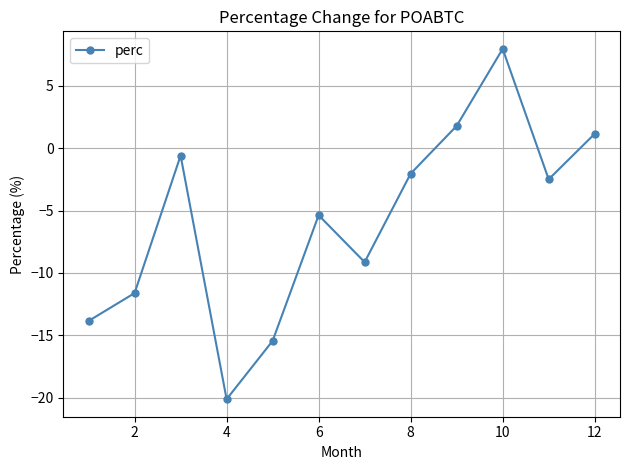

True or false: there are more than 0 points higher than both neighbors.

True